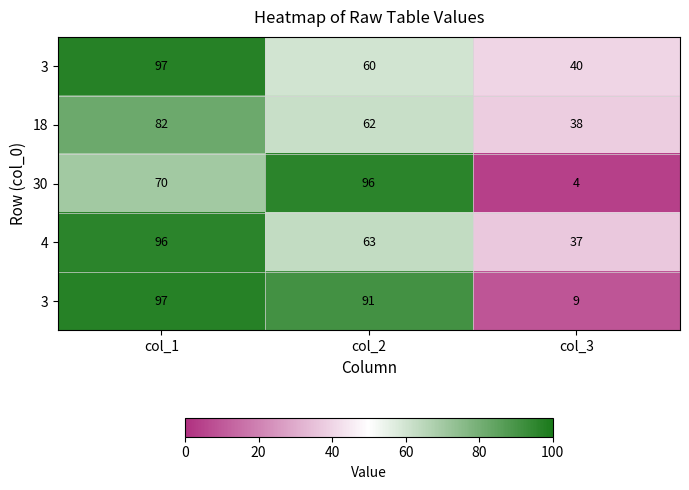

How many data points does each series have?

3